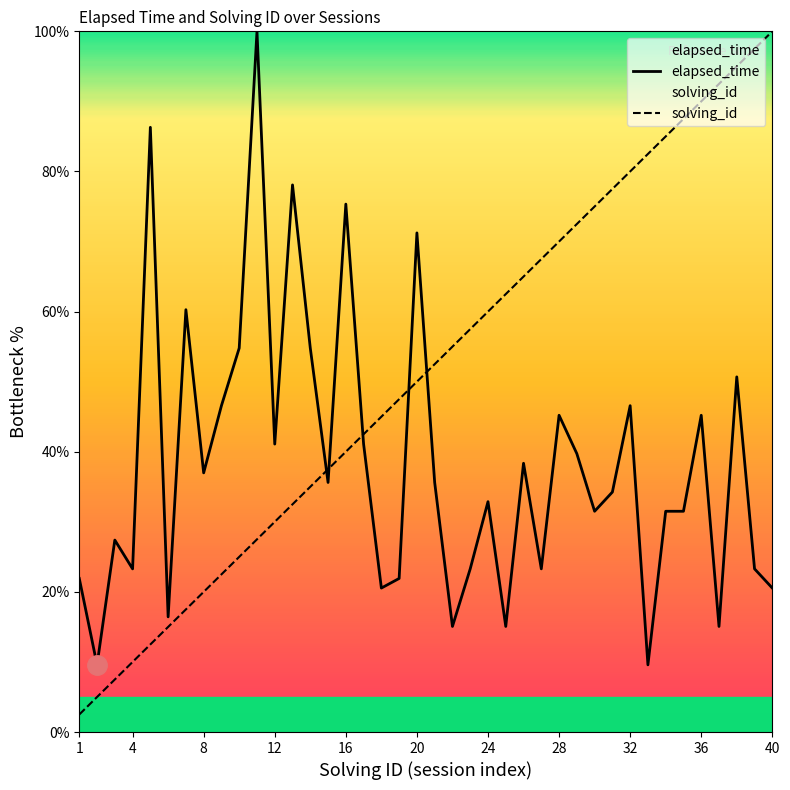

What is the highest value of the elapsed_time series?

100.0